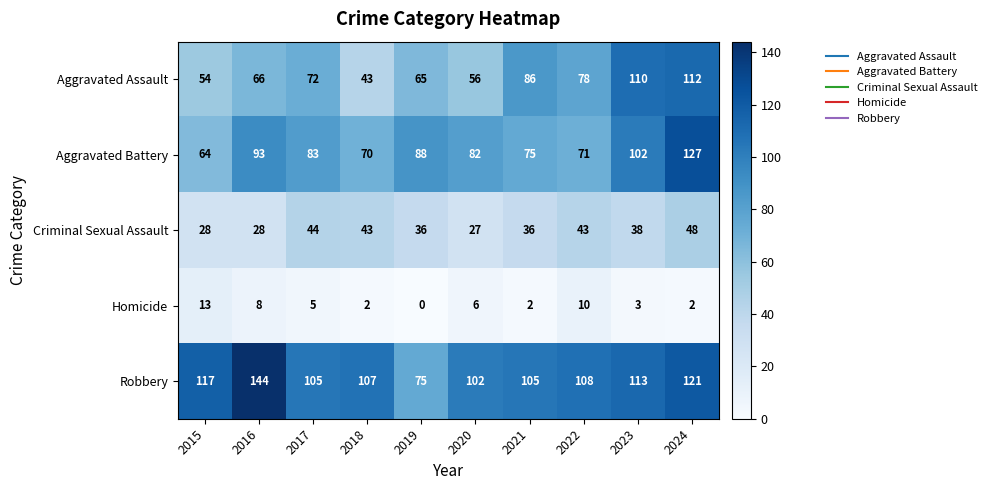

Which series changed the most between 2016 and 2019?

Robbery